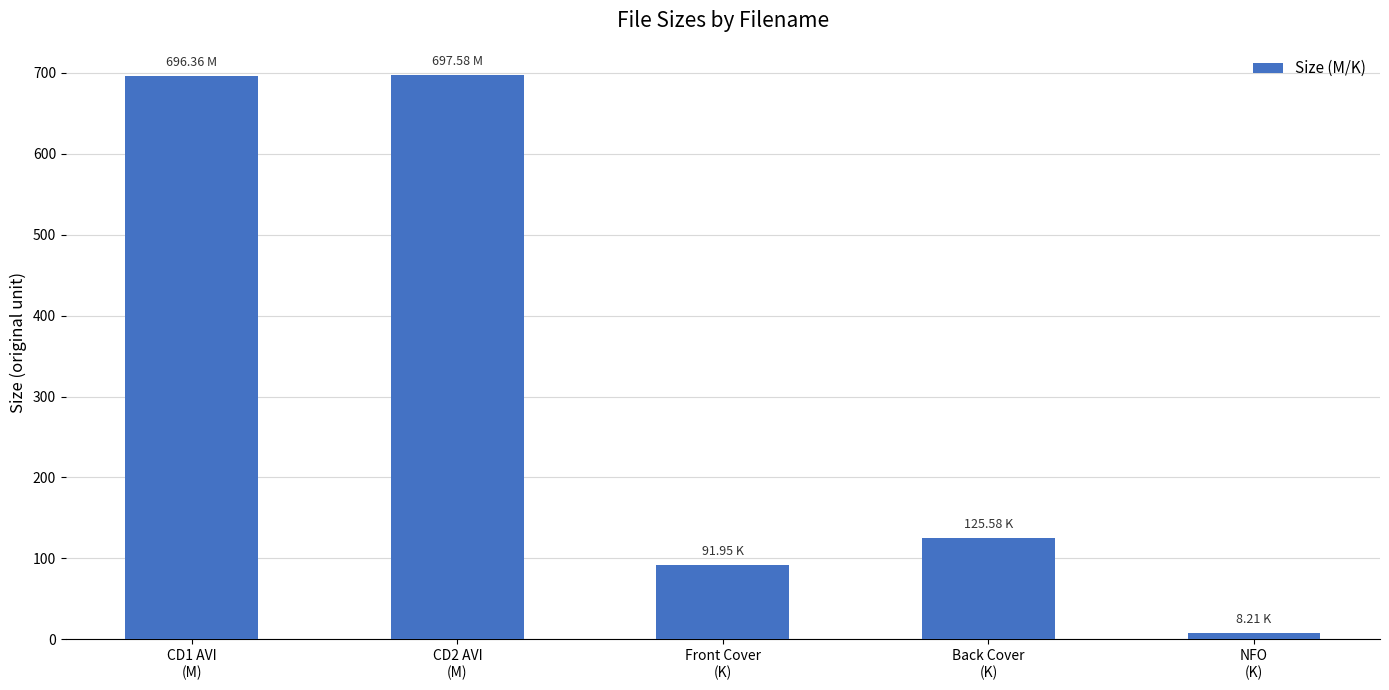

What is the sum of all values?

1619.7